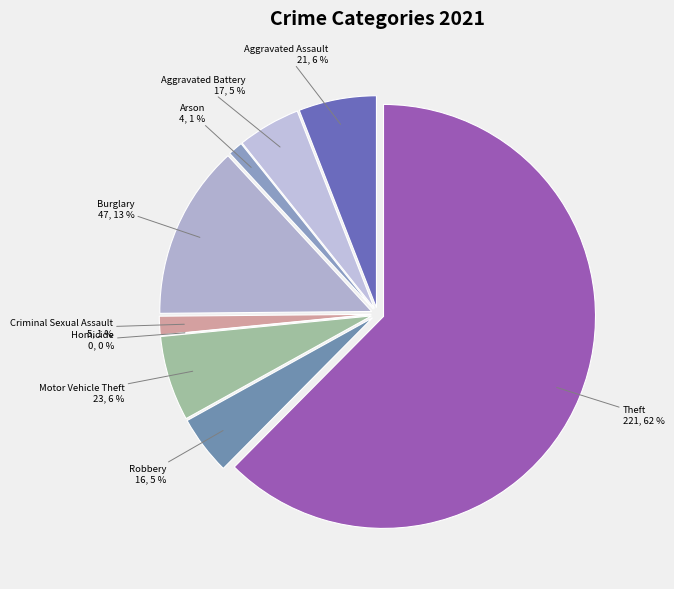

To the nearest percent, what percentage of the pie is Motor Vehicle Theft?

6%